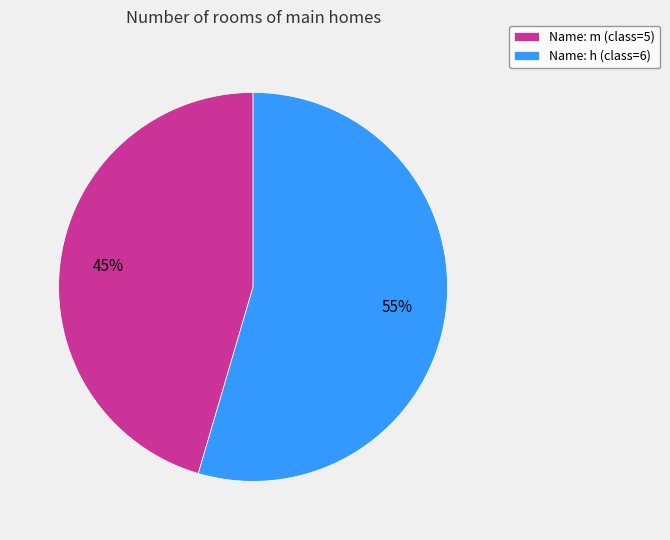

Which category has the biggest portion of the pie?

Name: h (class=6)